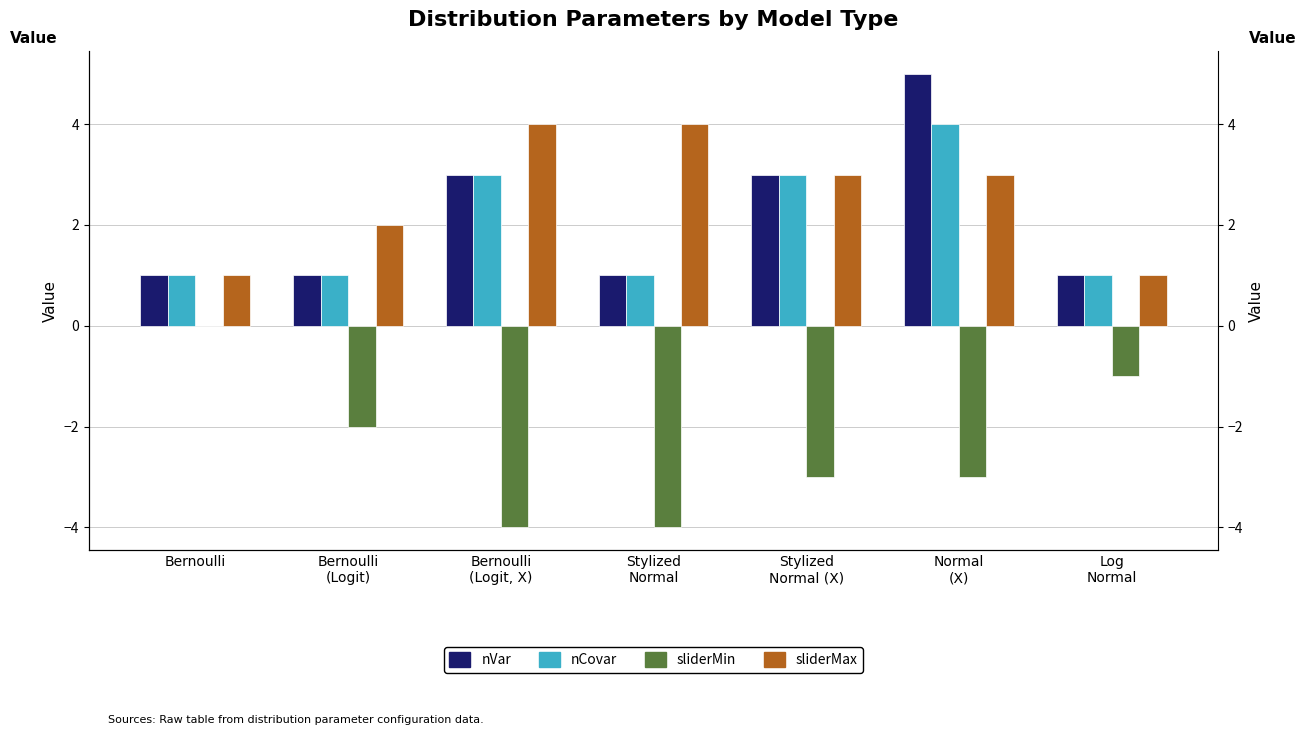

What is the label of the 6th bar from the left?

Normal
(X)